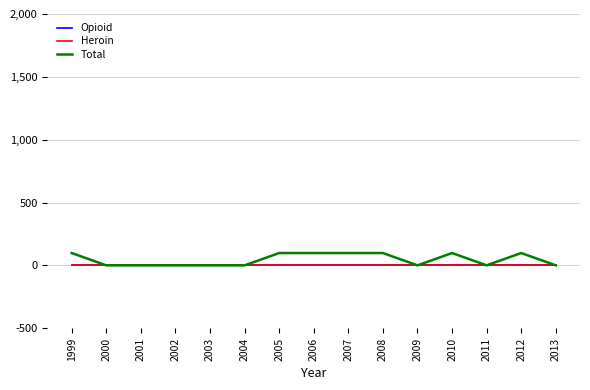

Does the chart display data point markers on the line(s)?

No